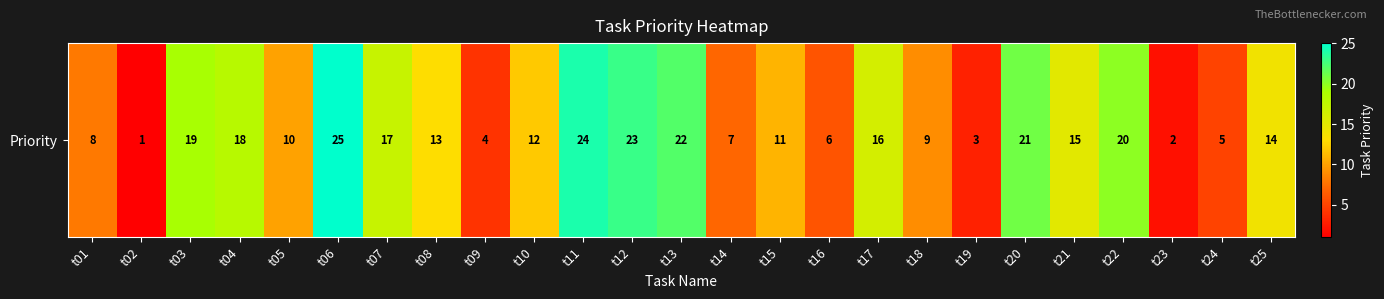

List the labels in order of value, smallest first.

t02, t23, t19, t09, t24, t16, t14, t01, t18, t05, t15, t10, t08, t25, t21, t17, t07, t04, t03, t22, t20, t13, t12, t11, t06